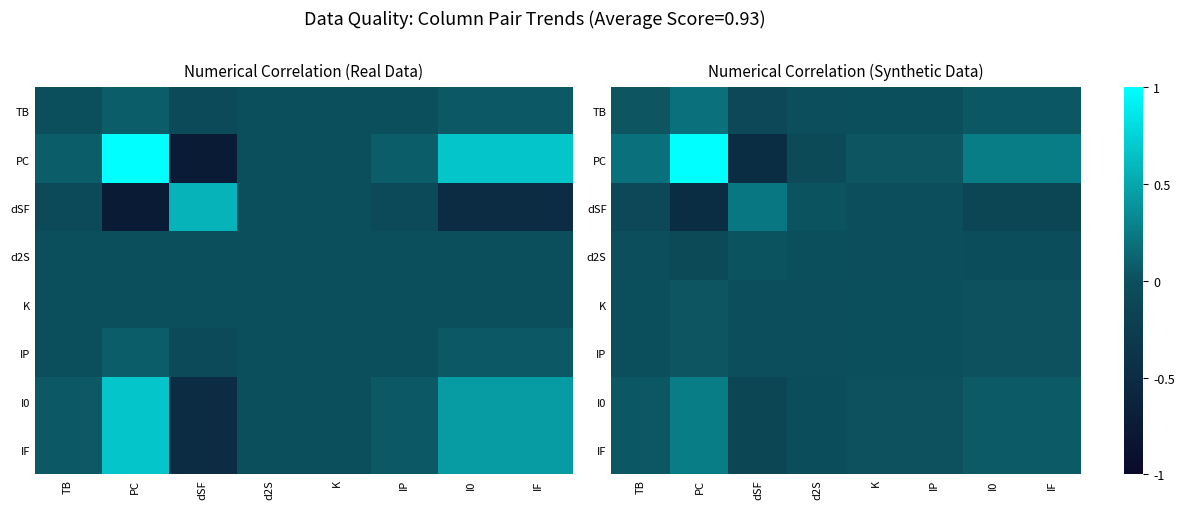

At how many categories does at least one series exceed 0?

8